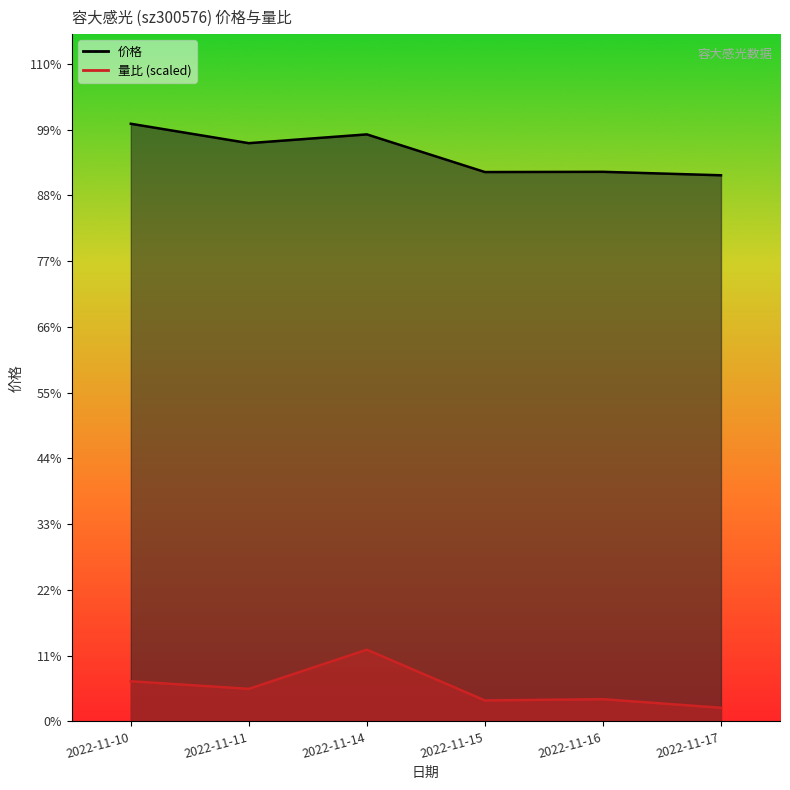

How many distinct data groups are displayed?

2